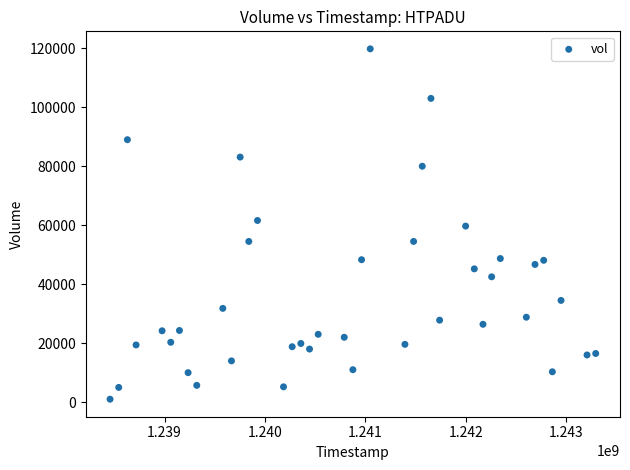

What is the range of X values (max minus min)?

4838400